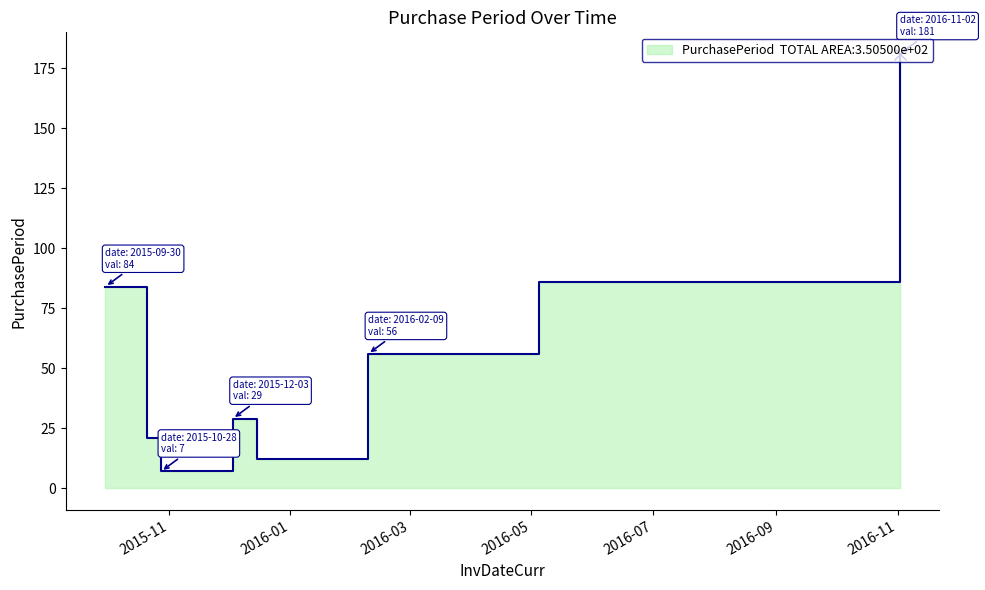

How many points are higher than both their immediate neighbors (excluding endpoints)?

1